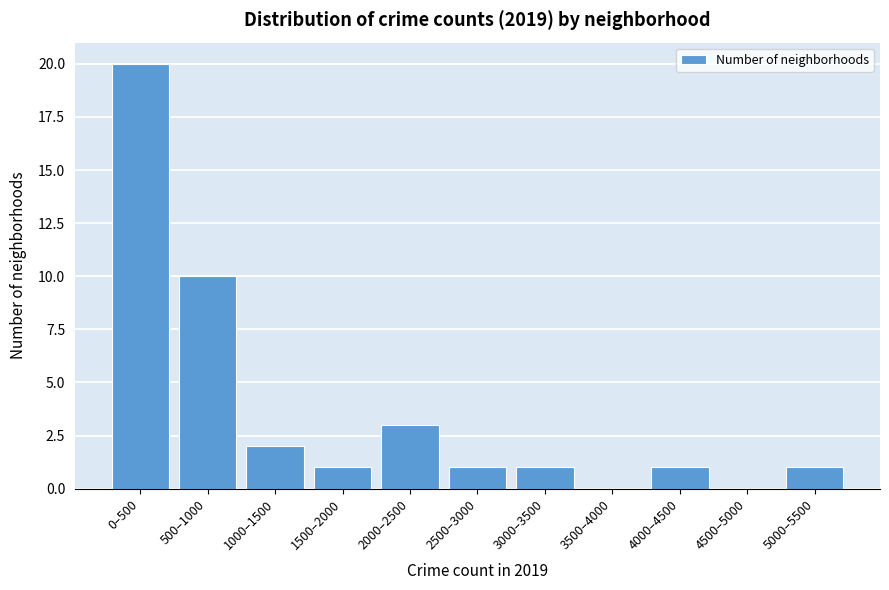

Reading left to right, what are all the values shown in this chart?

0–500=20	500–1000=10	1000–1500=2	1500–2000=1	2000–2500=3	2500–3000=1	3000–3500=1	3500–4000=0	4000–4500=1	4500–5000=0	5000–5500=1